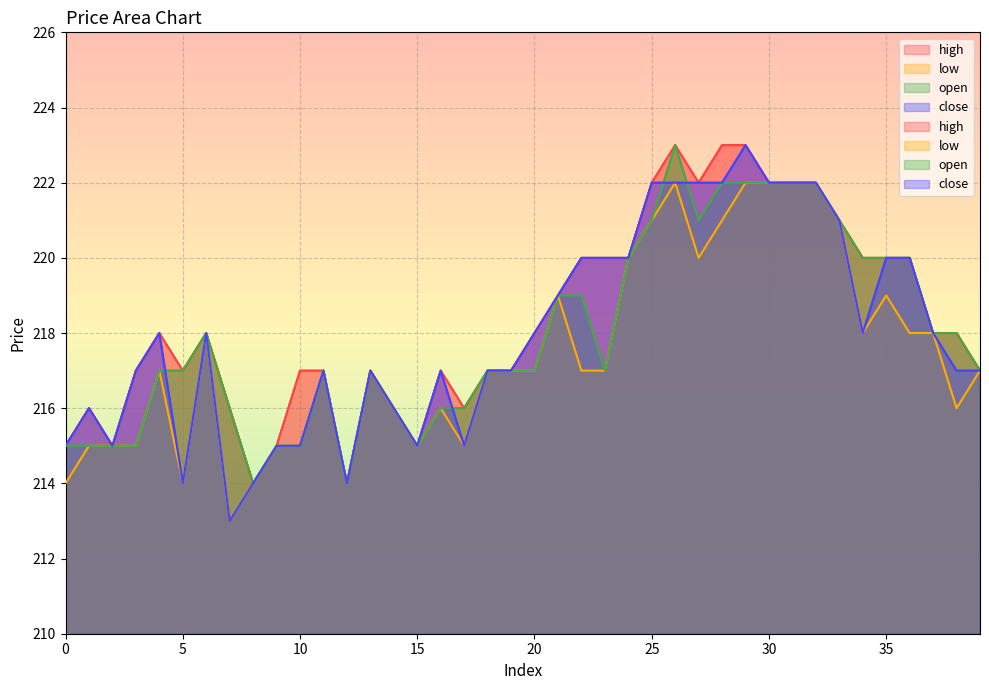

True or false: open has a value of 347 at 14.

False